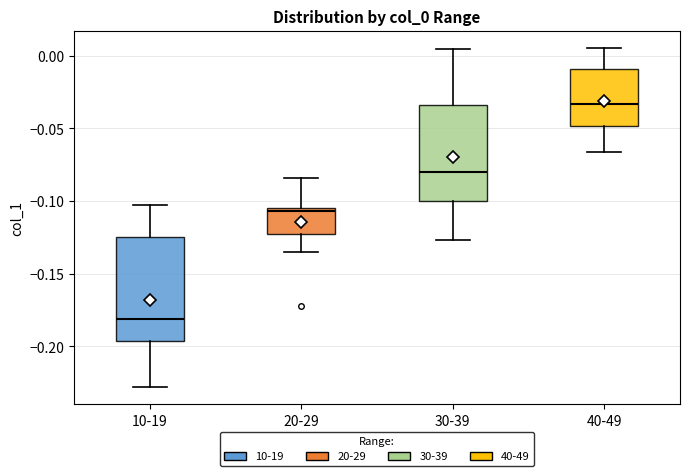

Reading left to right, transcribe this box plot: for each box, give where its median line is, the range the box spans, and where its two whiskers end, as read against the y-axis. The values are not printed on the chart, so give them approximately, as read against the axis.

10-19: median -0.180, box -0.195 to -0.125, whiskers -0.230 to -0.100
20-29: median -0.105 (just below the box's upper edge), box -0.125 to -0.105, whiskers -0.135 to -0.085
30-39: median -0.080, box -0.100 to -0.035, whiskers -0.125 to 0.005
40-49: median -0.035, box -0.050 to -0.010, whiskers -0.065 to 0.005